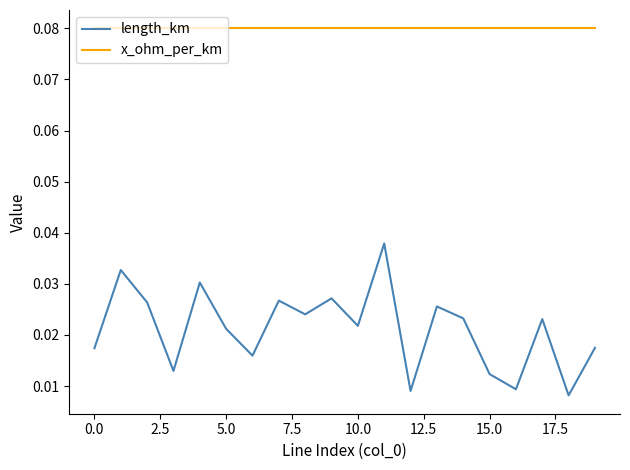

True or false: length_km and x_ohm_per_km cross at least once.

False